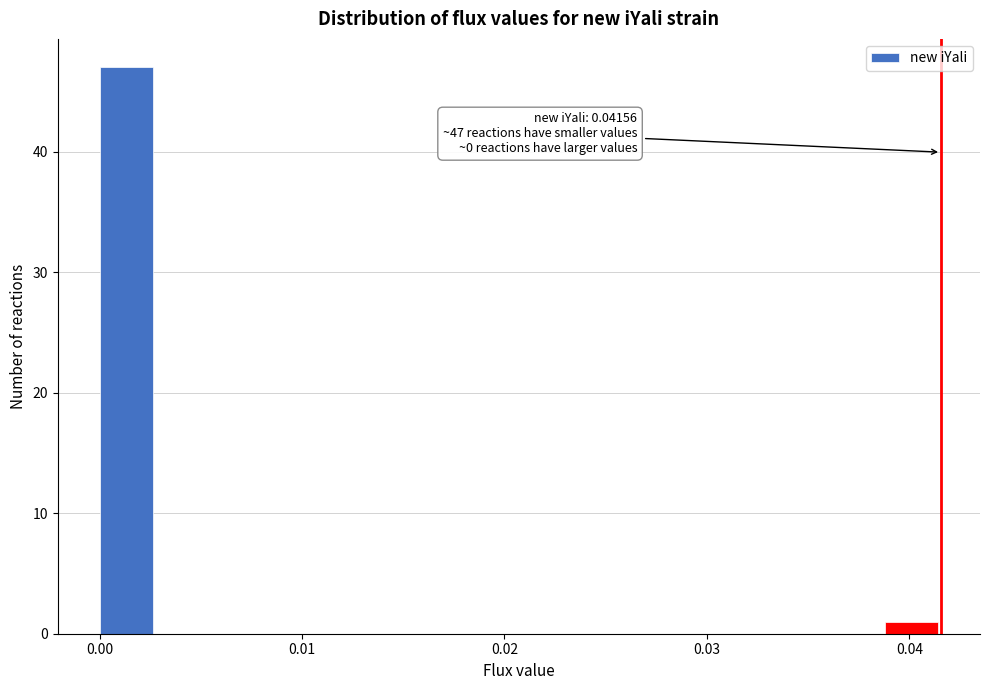

Read against the x-axis, roughly where is the centre of the tallest bar?

0.001